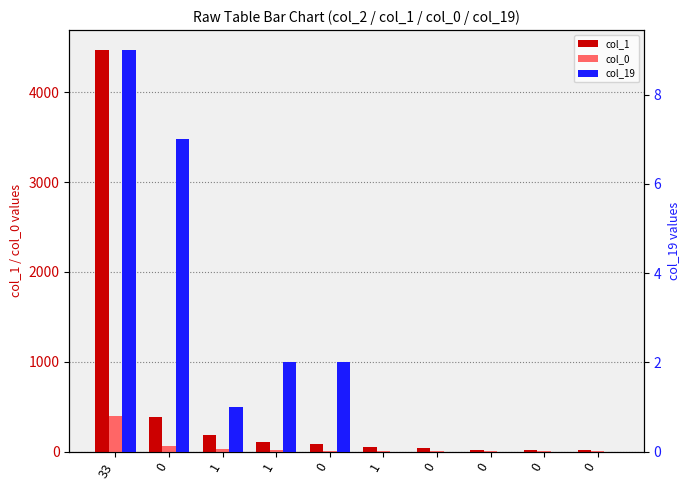

How many bars are there in each group?

3